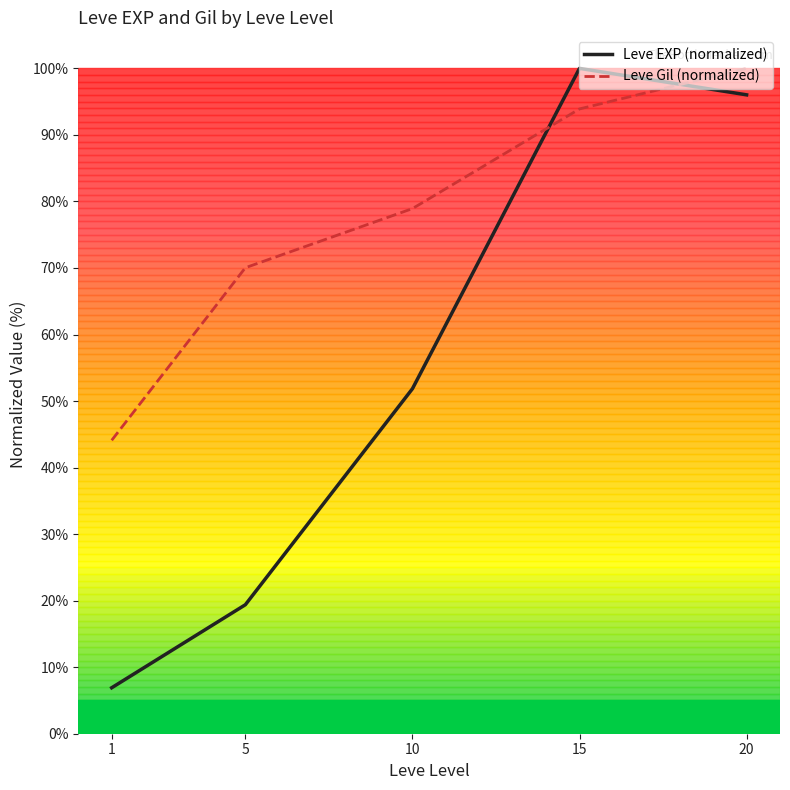

What is the smallest value displayed?

6.9